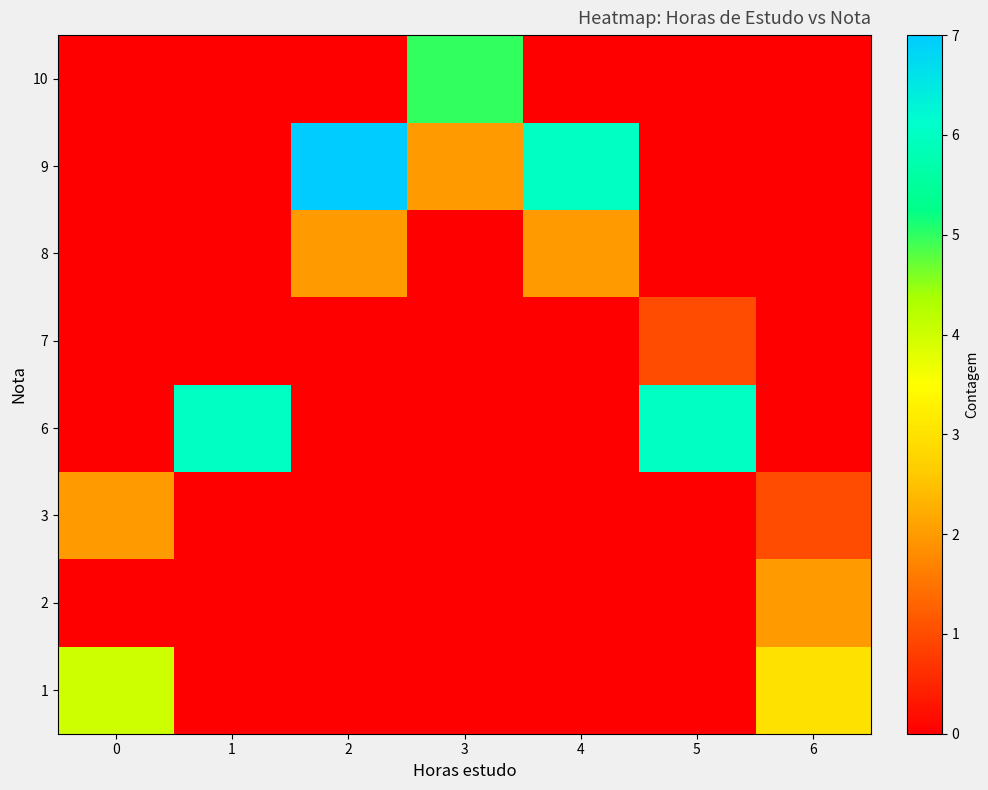

What is the spread (max minus min) of values at 0?

4